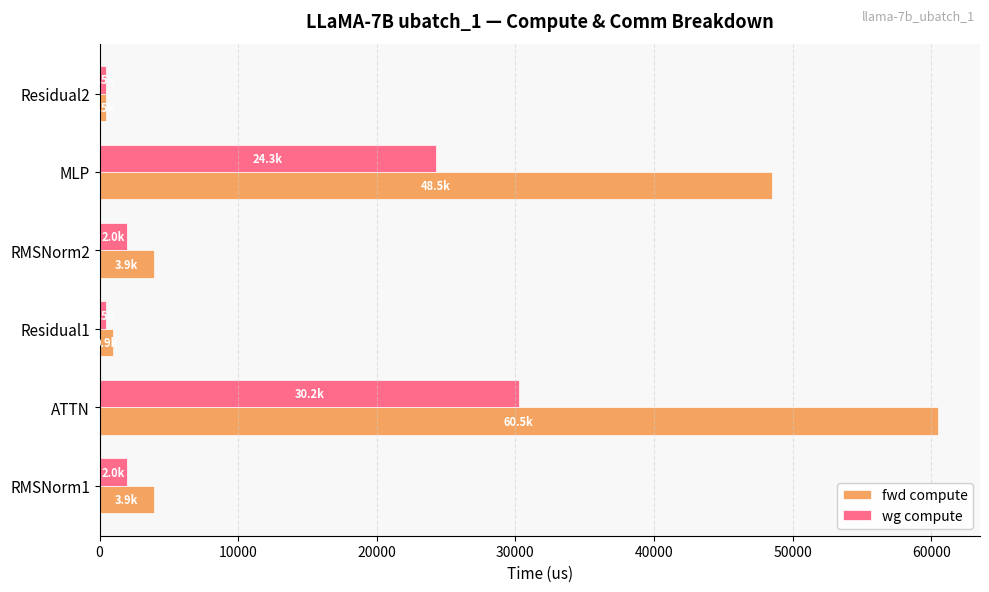

List the series in order of their peak value, lowest first.

wg compute, fwd compute